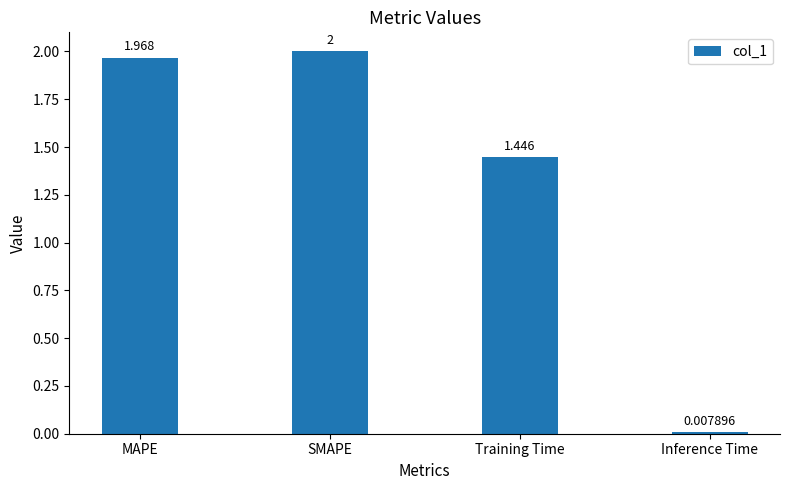

What is the difference between the values at Training Time and MAPE?

0.5